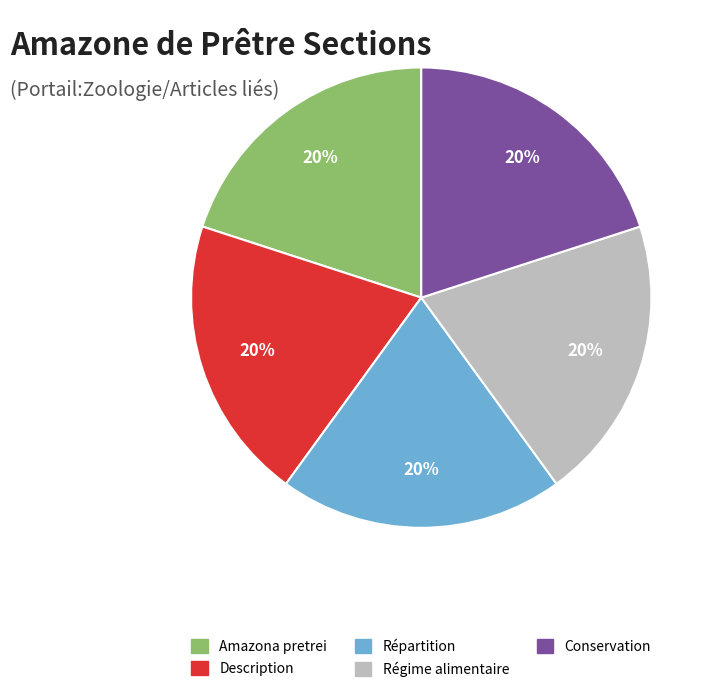

Do Amazona pretrei and Description together represent more than half of the pie?

No